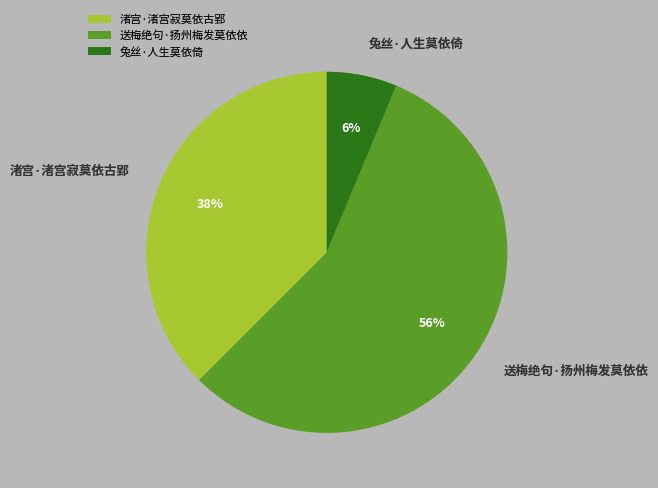

To the nearest percent, what is the average slice percentage?

33%